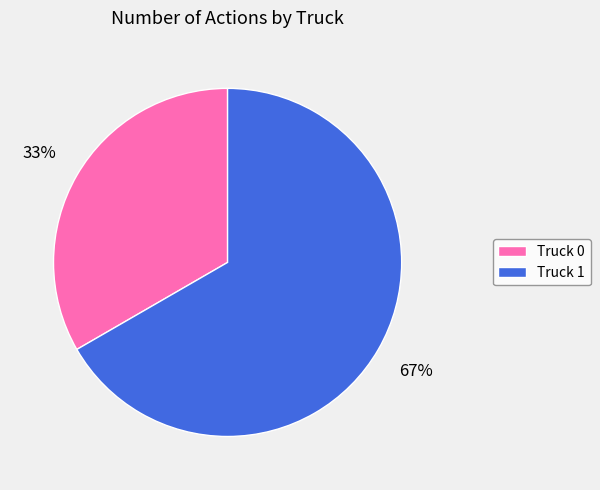

The Truck 0 slice represents 33% of the pie. True or false?

True